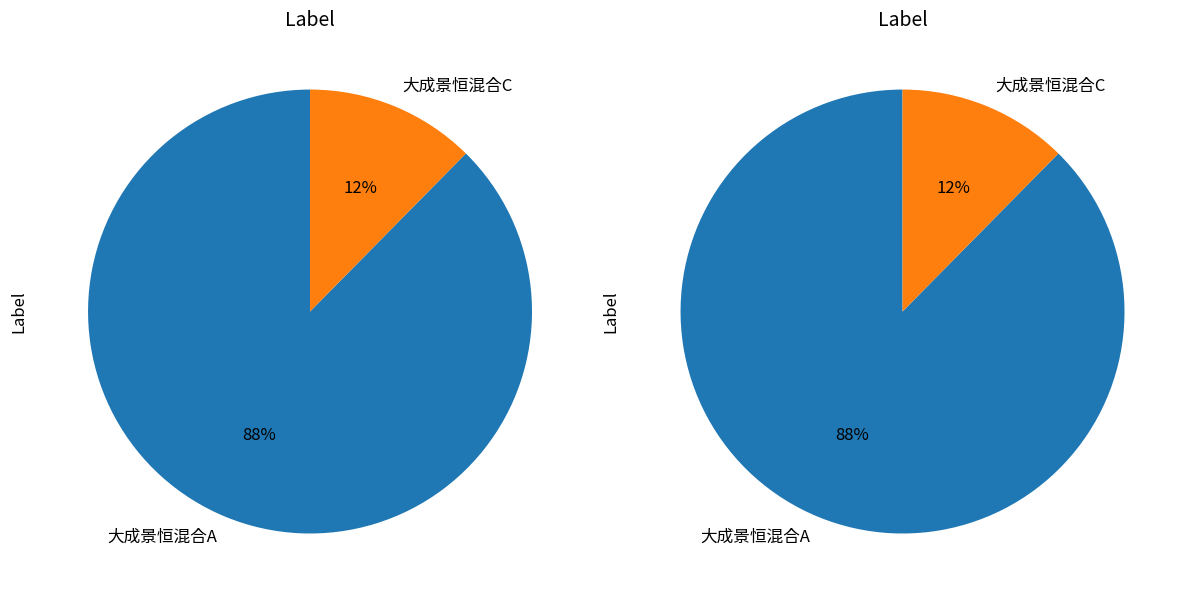

Which category accounts for the majority?

大成景恒混合A